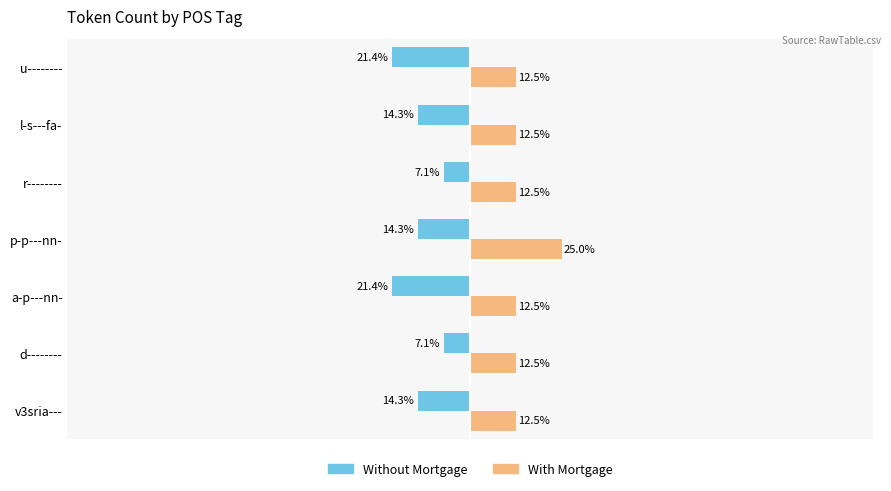

Between d-------- and p-p---nn-, which series saw the biggest shift?

With Mortgage